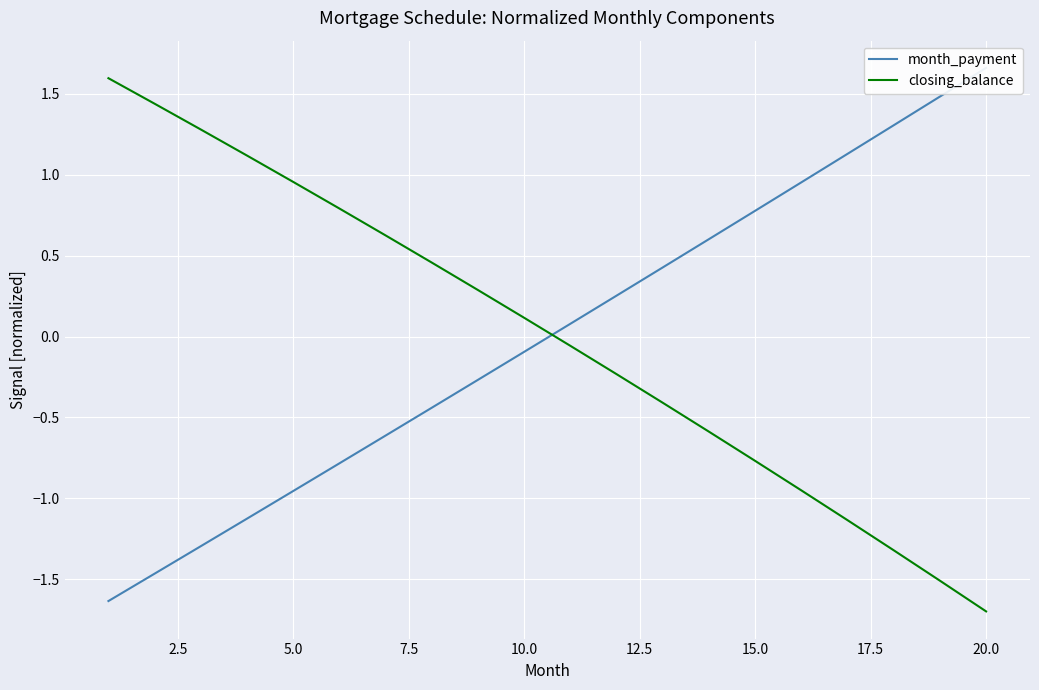

What is the maximum value for closing_balance?

1.6